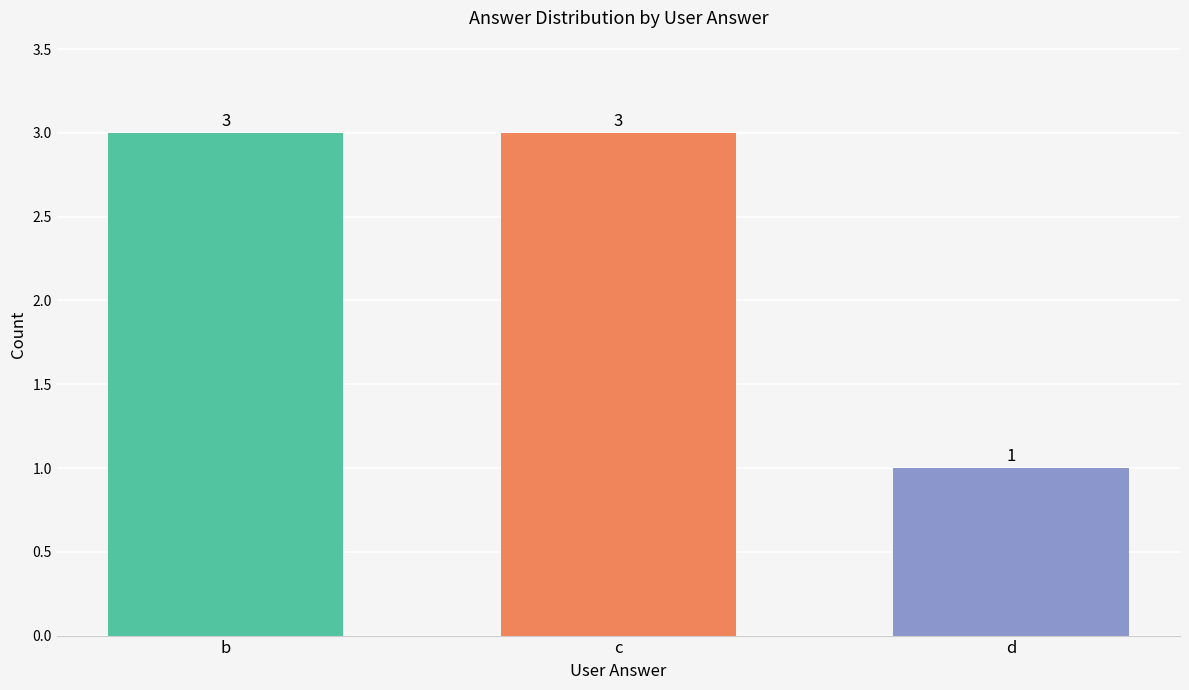

What is the change in value from c to d?

-2